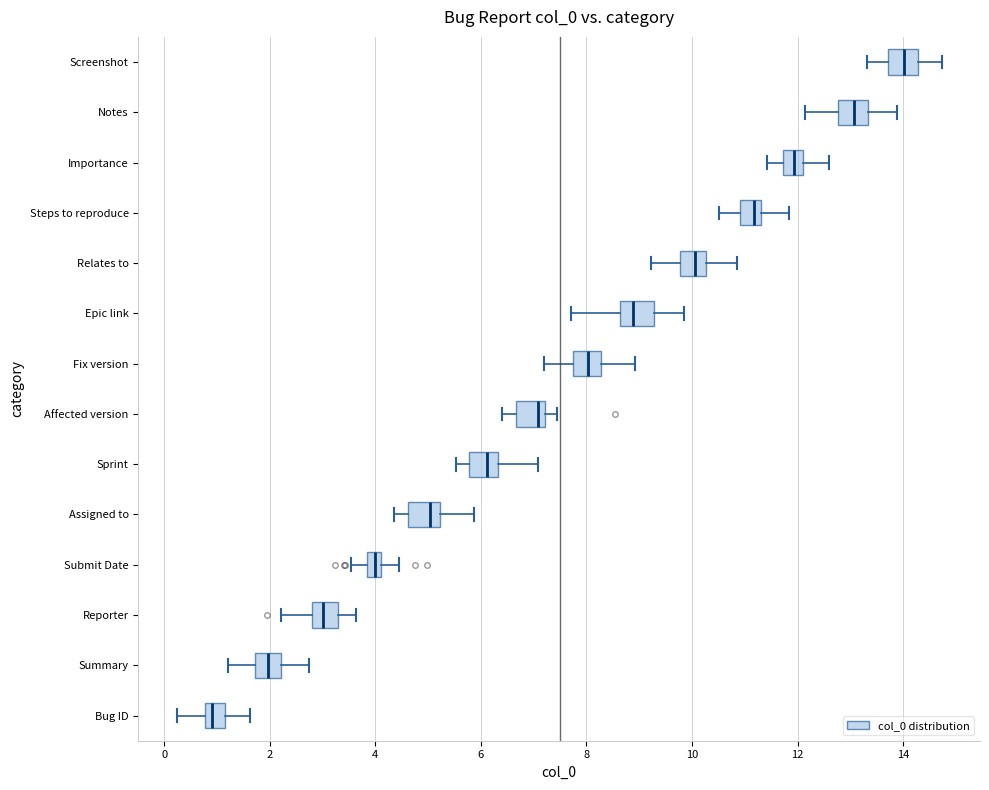

Which box's median line is the furthest to the left?

Bug ID